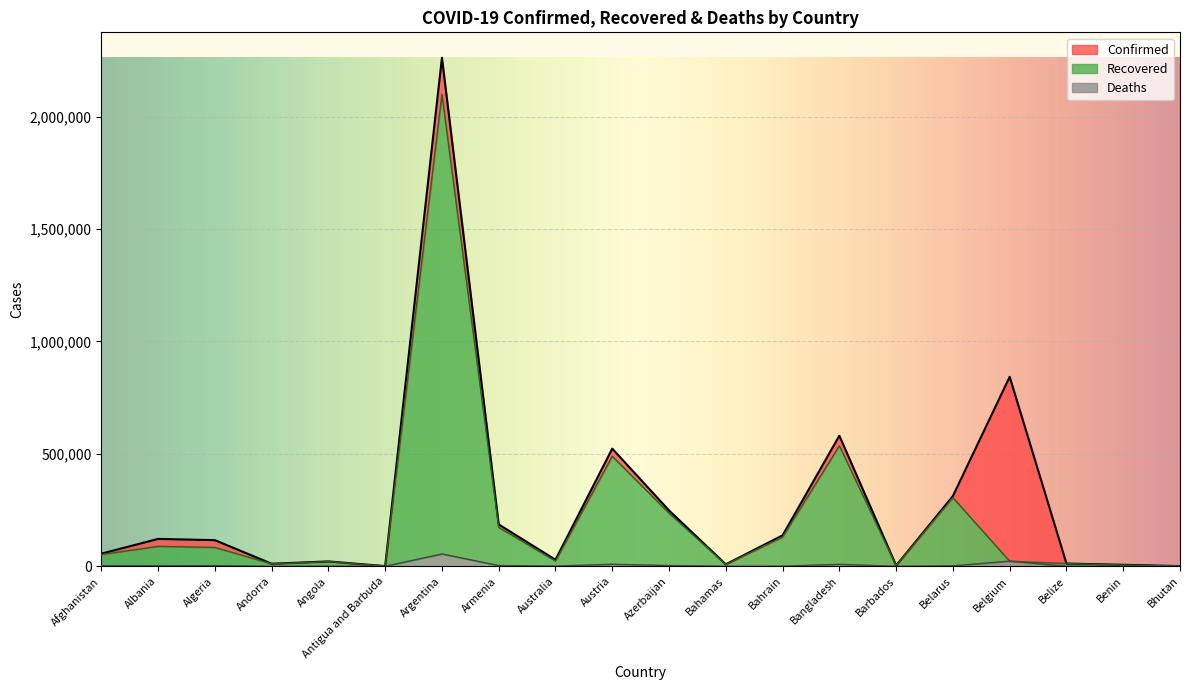

True or false: Recovered and Confirmed intersect in this chart.

False